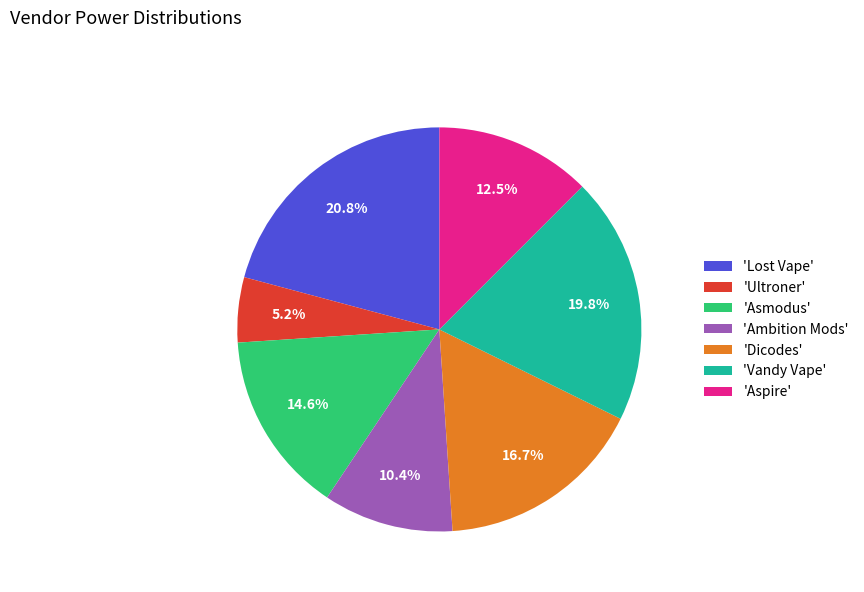

How many segments does this pie chart have?

7